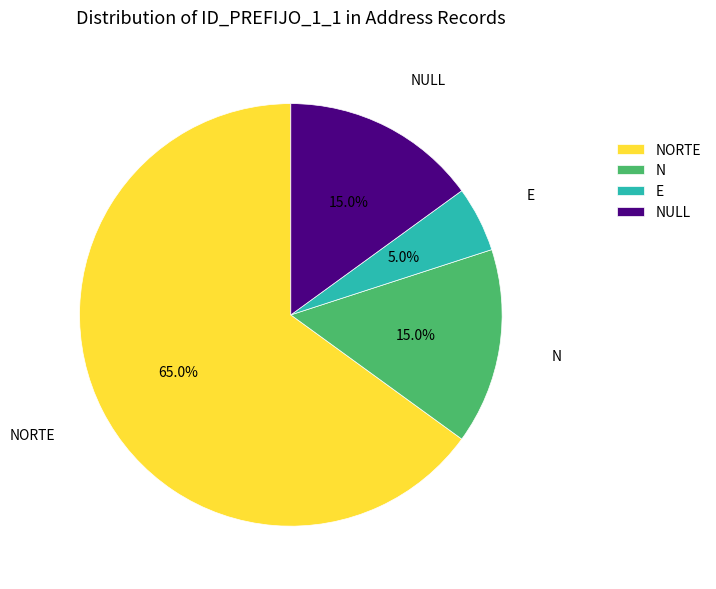

To the nearest percent, what portion does NORTE represent?

65%